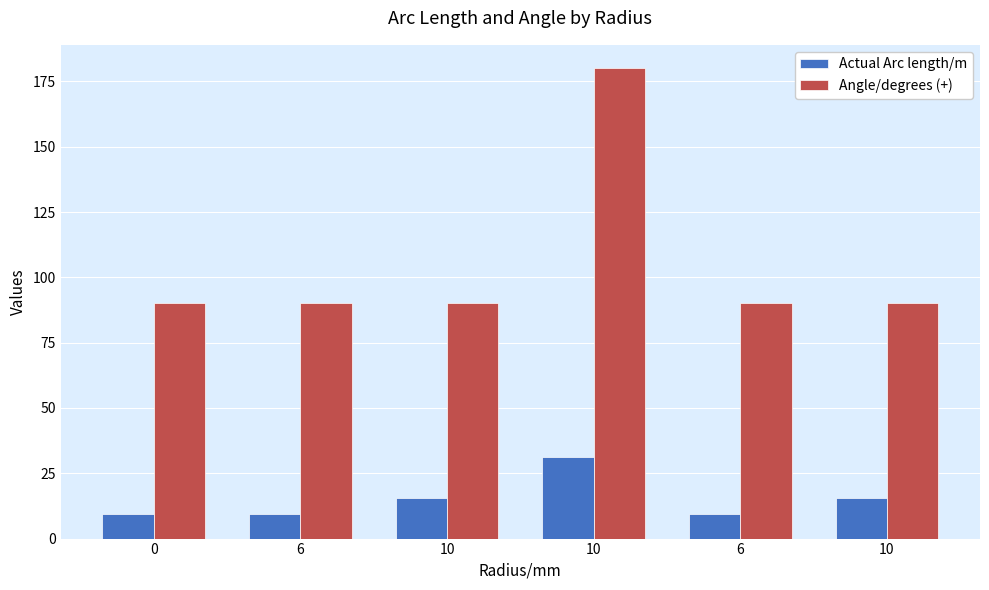

True or false: Actual Arc length/m has a value of 5.5 at 10.

False